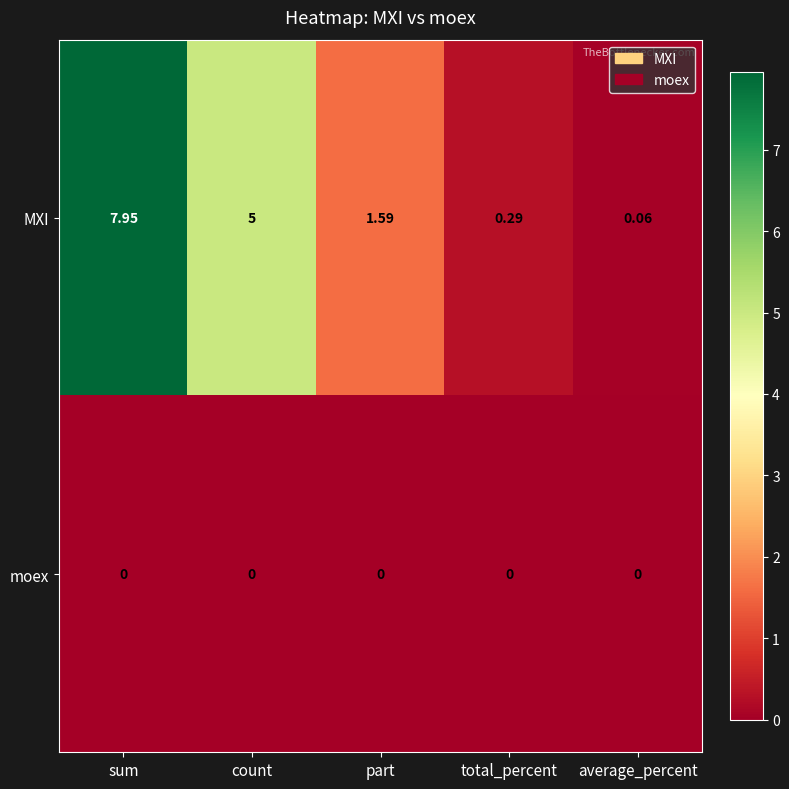

Rank the series at count from highest to lowest value.

MXI, moex